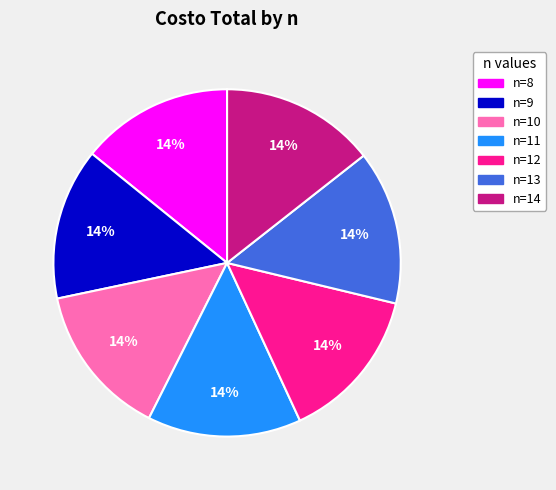

Is there any slice that represents more than half of the pie?

No